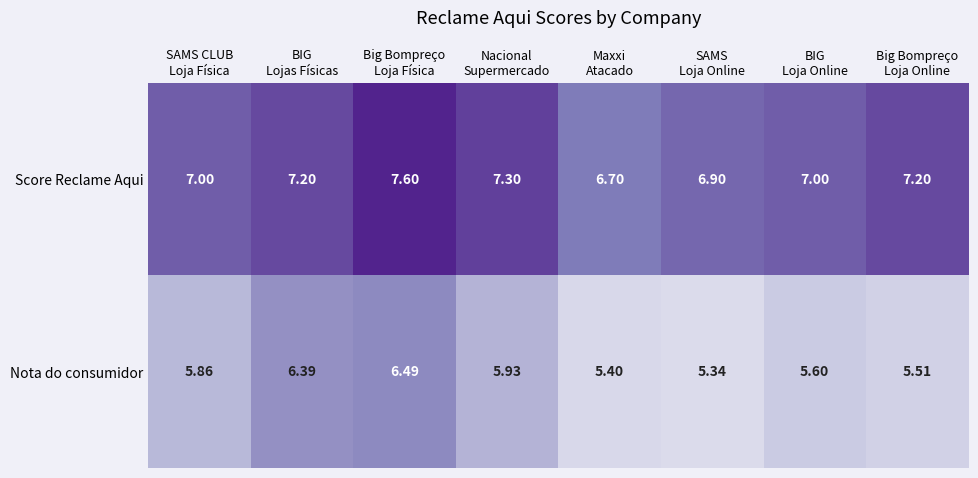

Count the number of data series in this chart.

2